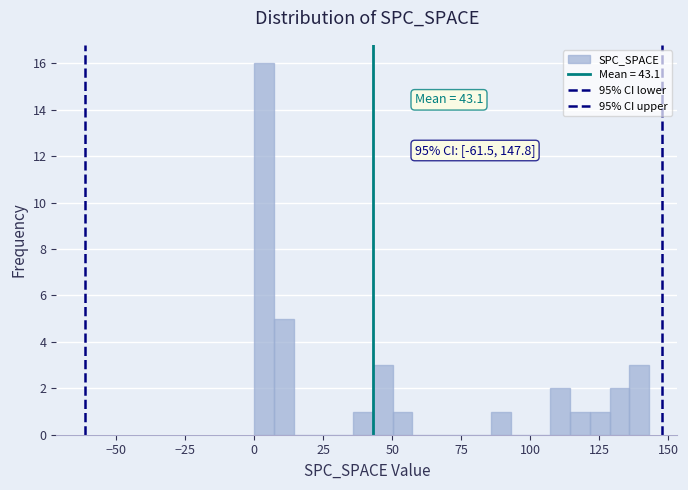

Read against the x-axis, roughly where is the centre of the tallest bar?

5